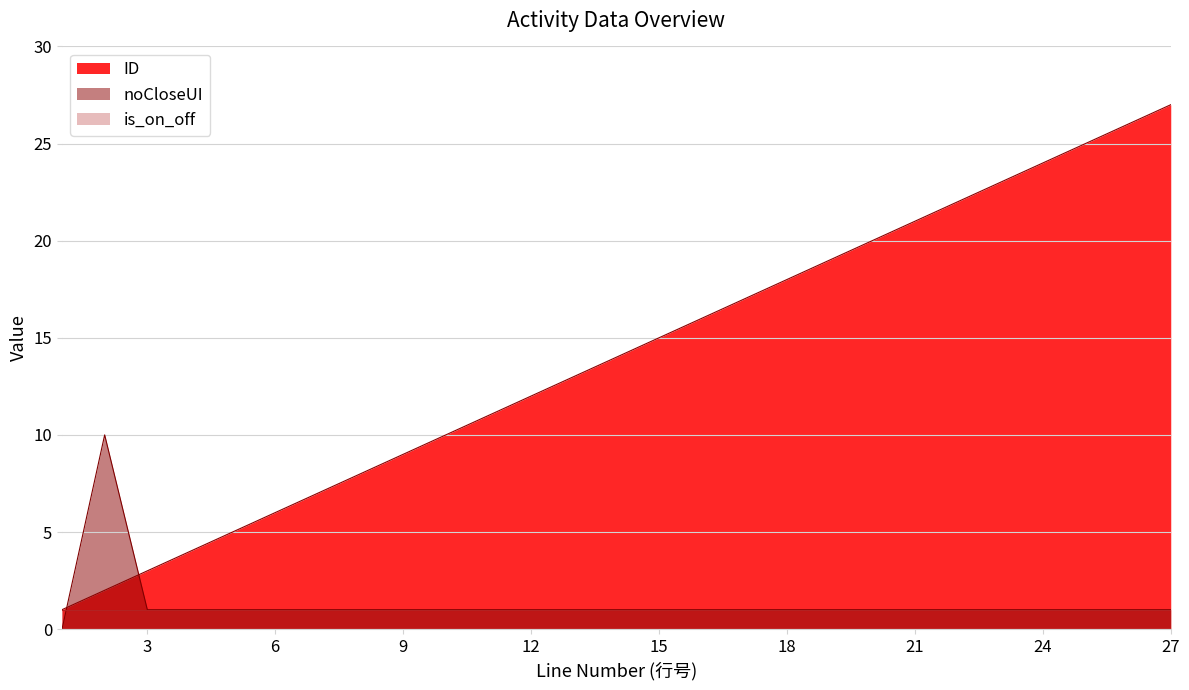

Is the value of ID at 14 greater than the value of noCloseUI at 10?

Yes